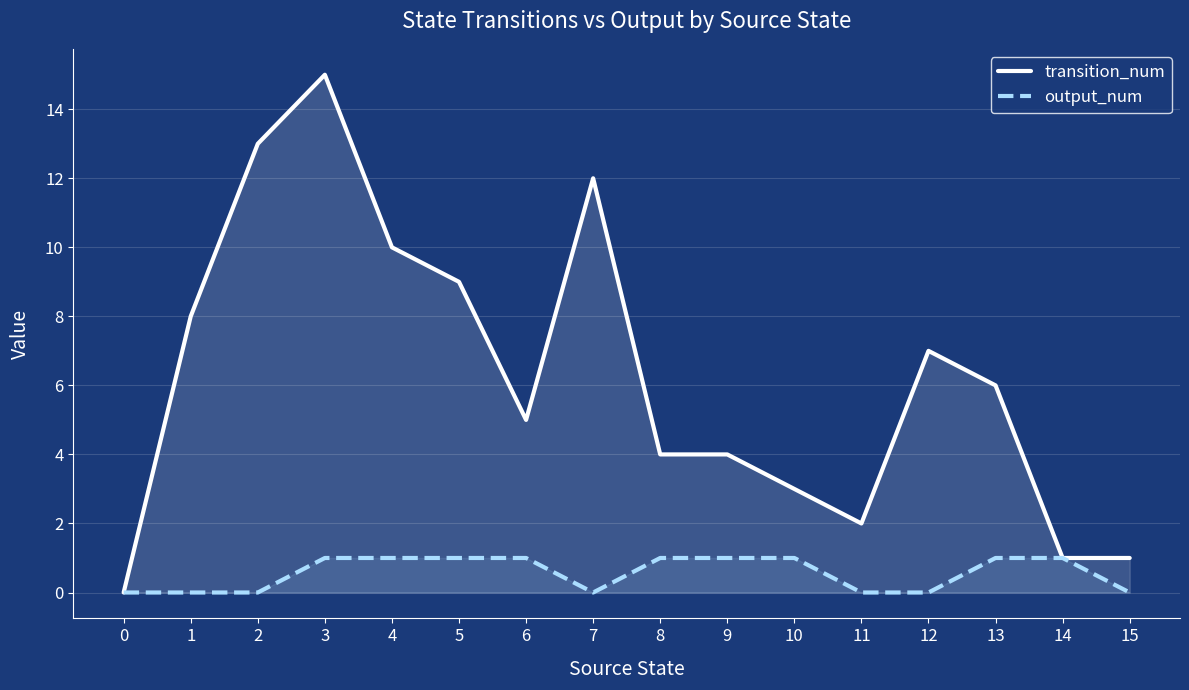

True or false: transition_num and output_num cross at least once.

False